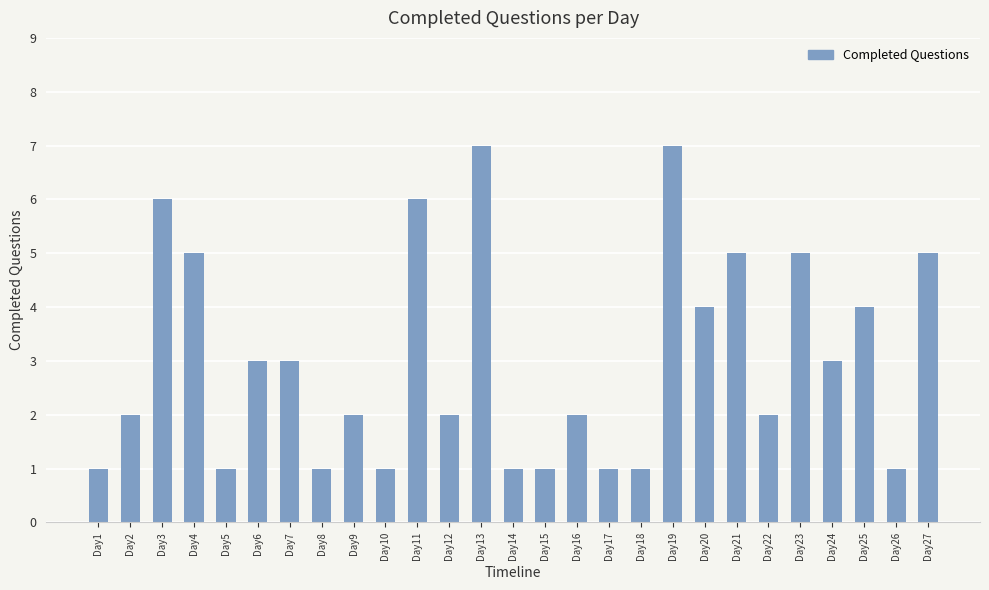

Reading right to left, what are all the values shown in this chart?

Day27=5	Day26=1	Day25=4	Day24=3	Day23=5	Day22=2	Day21=5	Day20=4	Day19=7	Day18=1	Day17=1	Day16=2	Day15=1	Day14=1	Day13=7	Day12=2	Day11=6	Day10=1	Day9=2	Day8=1	Day7=3	Day6=3	Day5=1	Day4=5	Day3=6	Day2=2	Day1=1